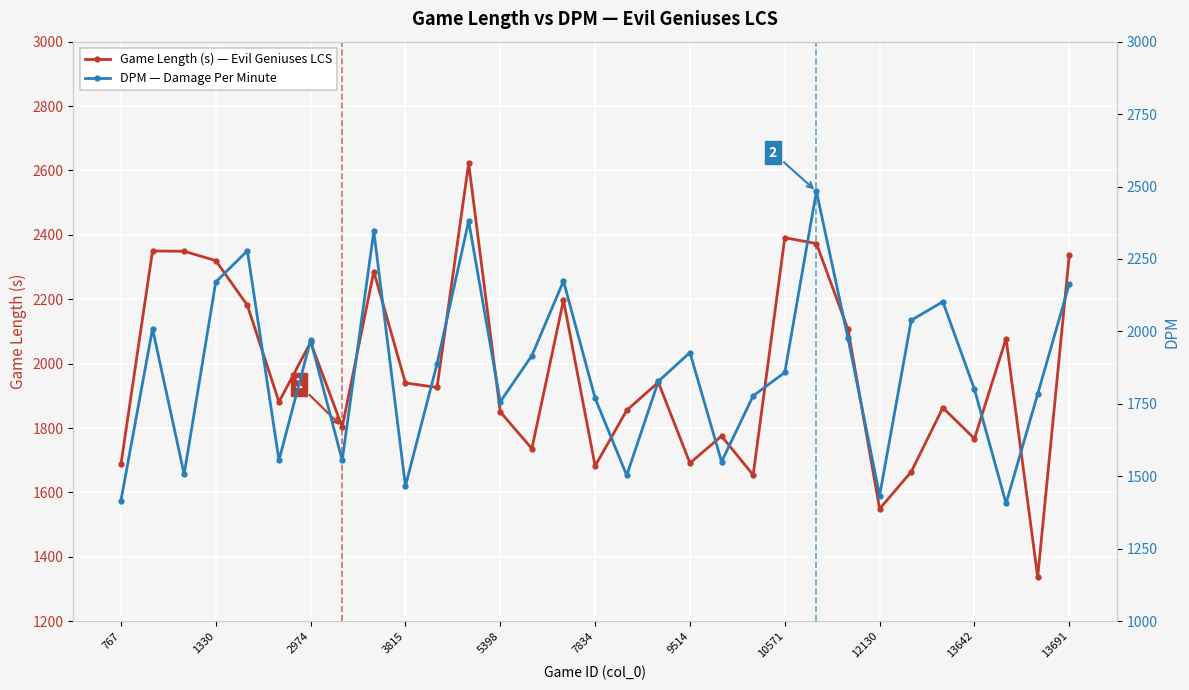

At which category is the sum across all series the highest?

11